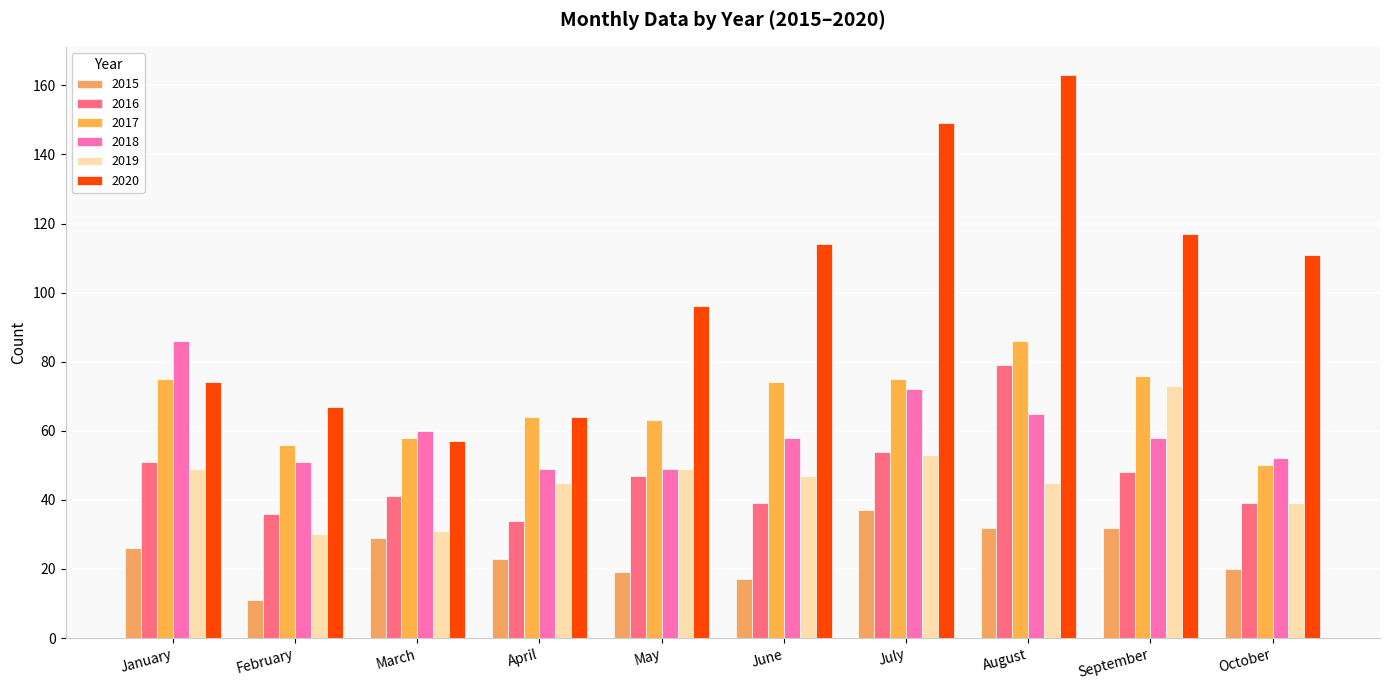

What is the value of the 2016 bar at the 3rd from the left?

41